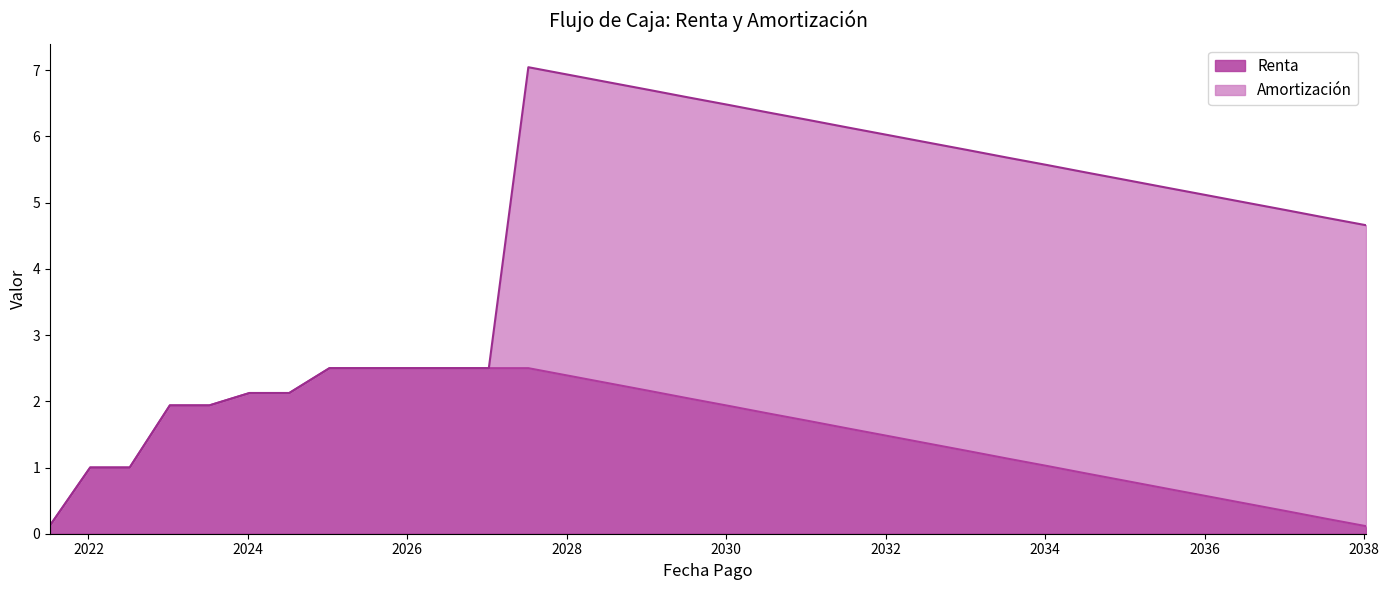

What is the label of the 3rd point from the left?

2022-07-09